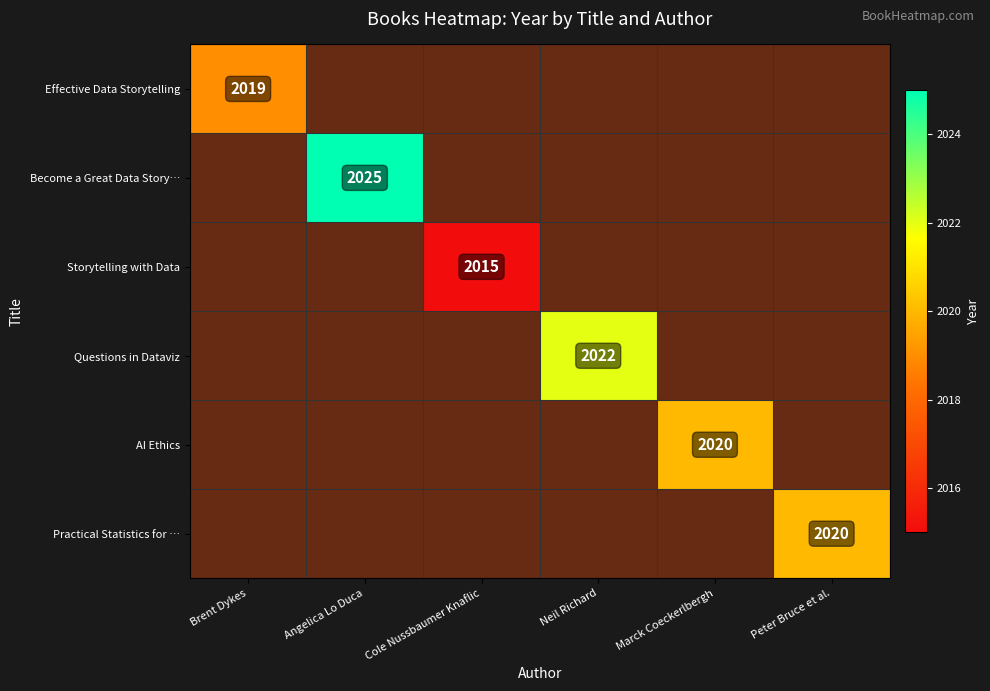

True or false: Effective Data Storytelling has a value of 0 at Peter Bruce et al..

True